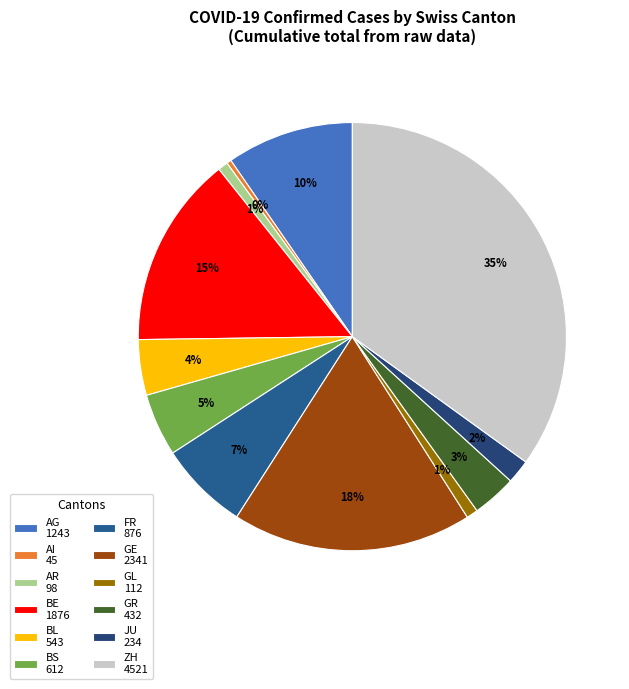

How many slices are in this pie chart?

12